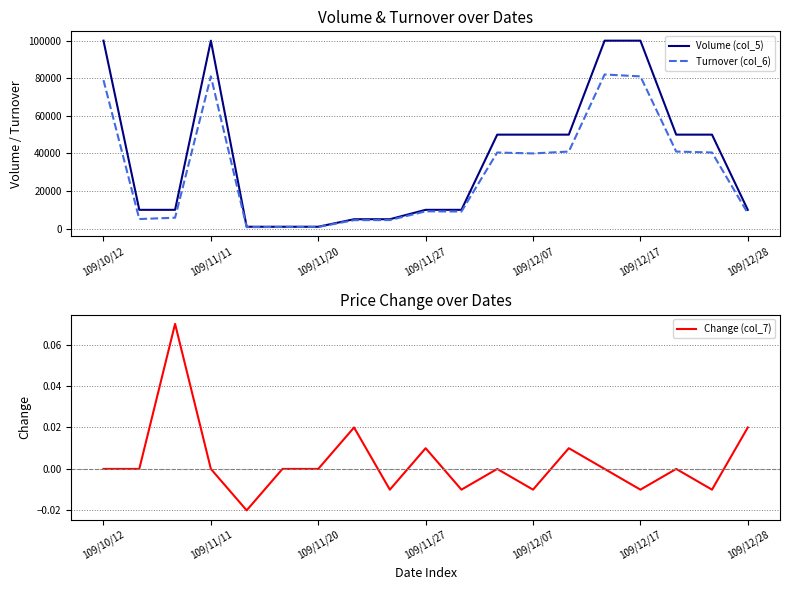

What is the total value across all series at 109/10/12?

179000.0